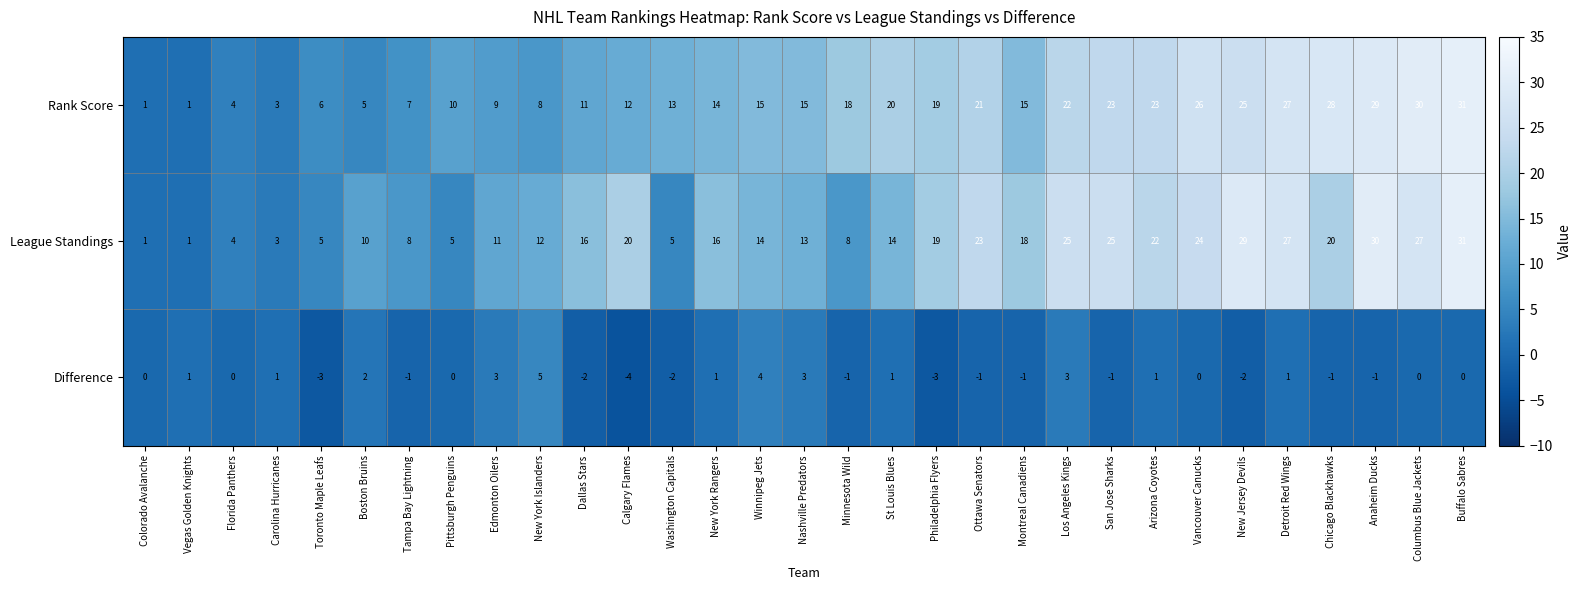

How many data points does each series have?

31